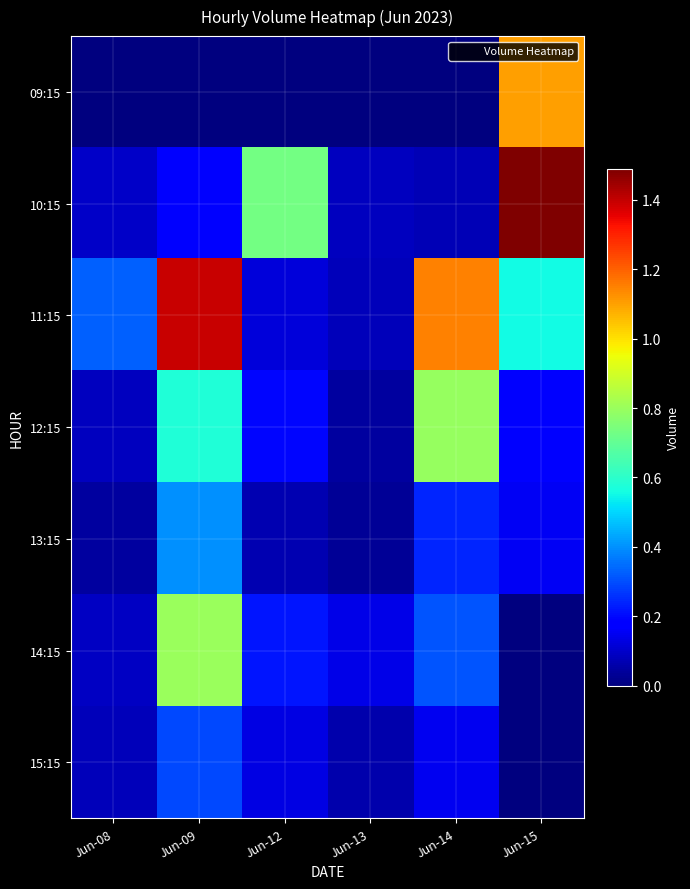

Reading left to right, transcribe all the data shown in this chart.

09:15: Jun-08=0	Jun-09=0	Jun-12=0	Jun-13=0	Jun-14=0	Jun-15=1105135
10:15: Jun-08=93101	Jun-09=182737	Jun-12=731083	Jun-13=83332	Jun-14=72442	Jun-15=1489606
11:15: Jun-08=331131	Jun-09=1392209	Jun-12=116551	Jun-13=75761	Jun-14=1146398	Jun-15=555742
12:15: Jun-08=84876	Jun-09=577141	Jun-12=193021	Jun-13=43783	Jun-14=796987	Jun-15=170611
13:15: Jun-08=45230	Jun-09=398698	Jun-12=67741	Jun-13=32379	Jun-14=240404	Jun-15=152187
14:15: Jun-08=91726	Jun-09=801196	Jun-12=220284	Jun-13=137021	Jun-14=311050	Jun-15=0
15:15: Jun-08=79080	Jun-09=295239	Jun-12=131119	Jun-13=61332	Jun-14=146134	Jun-15=0